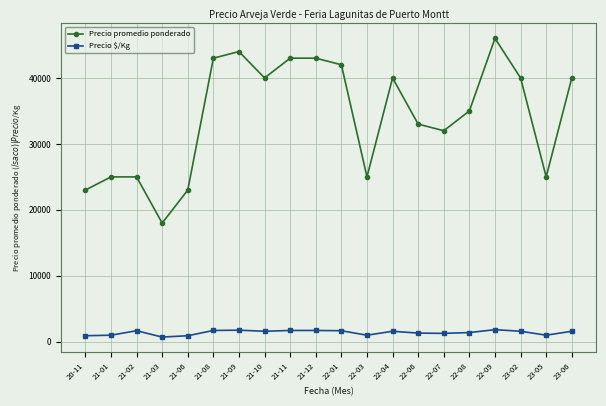

Is the value of Precio promedio ponderado at 22-01 greater than the value of Precio $/Kg at 22-06?

Yes